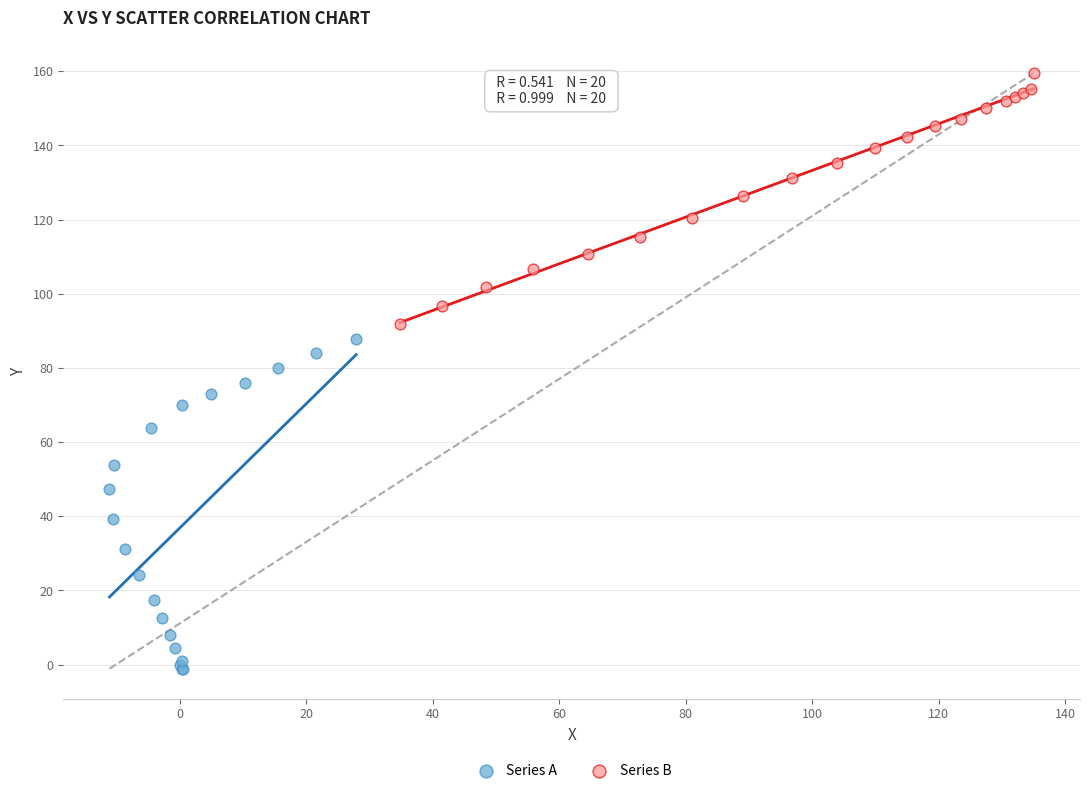

Which series contains the highest Y value?

Series B